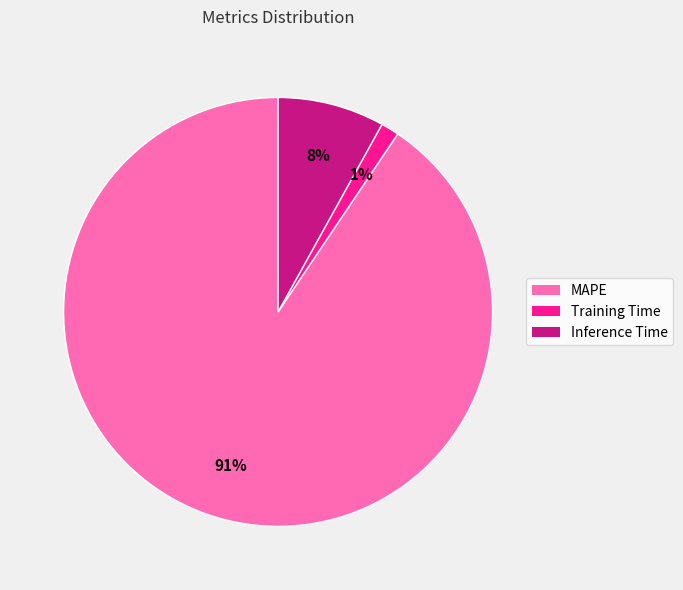

To the nearest percent, what is the combined percentage of Training Time and MAPE?

92%